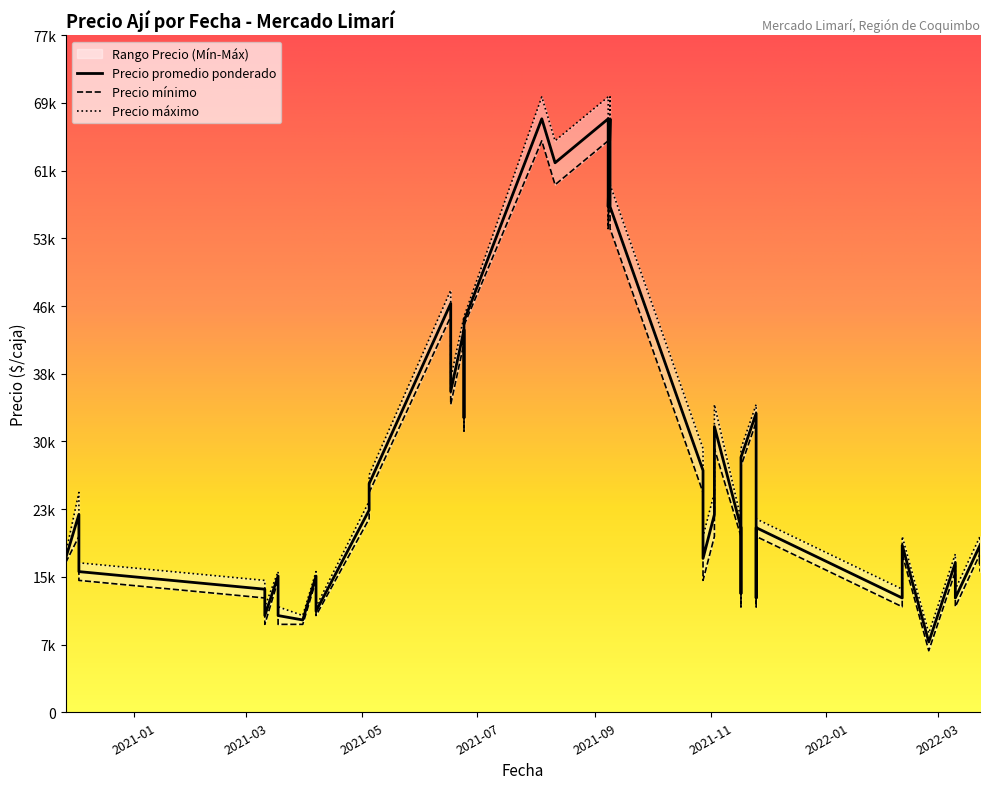

List the series in order of their overall mean, lowest first.

Precio mínimo, Precio promedio ponderado, Precio máximo